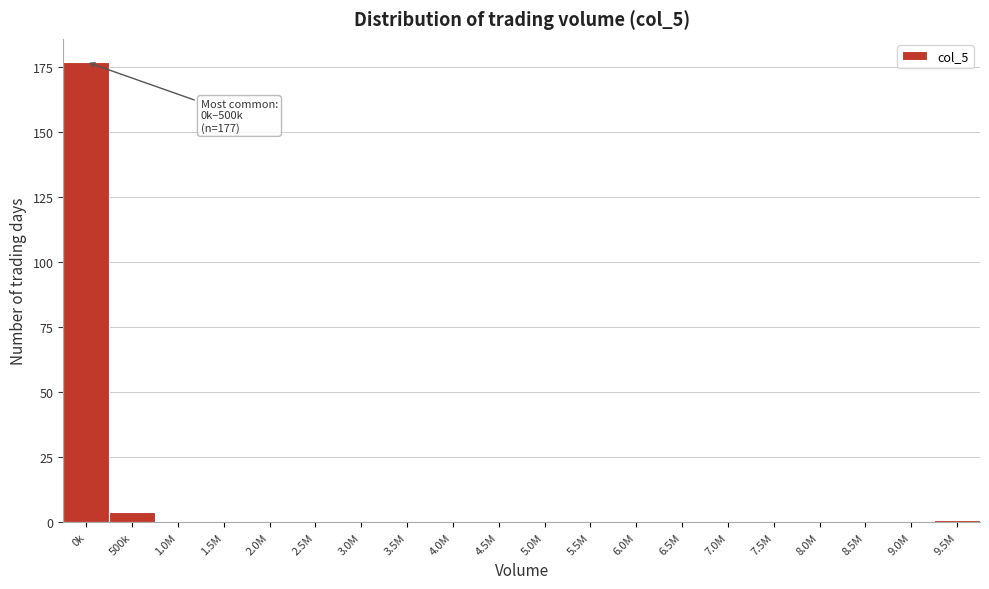

Is it true that the value at 0k is 177?

True